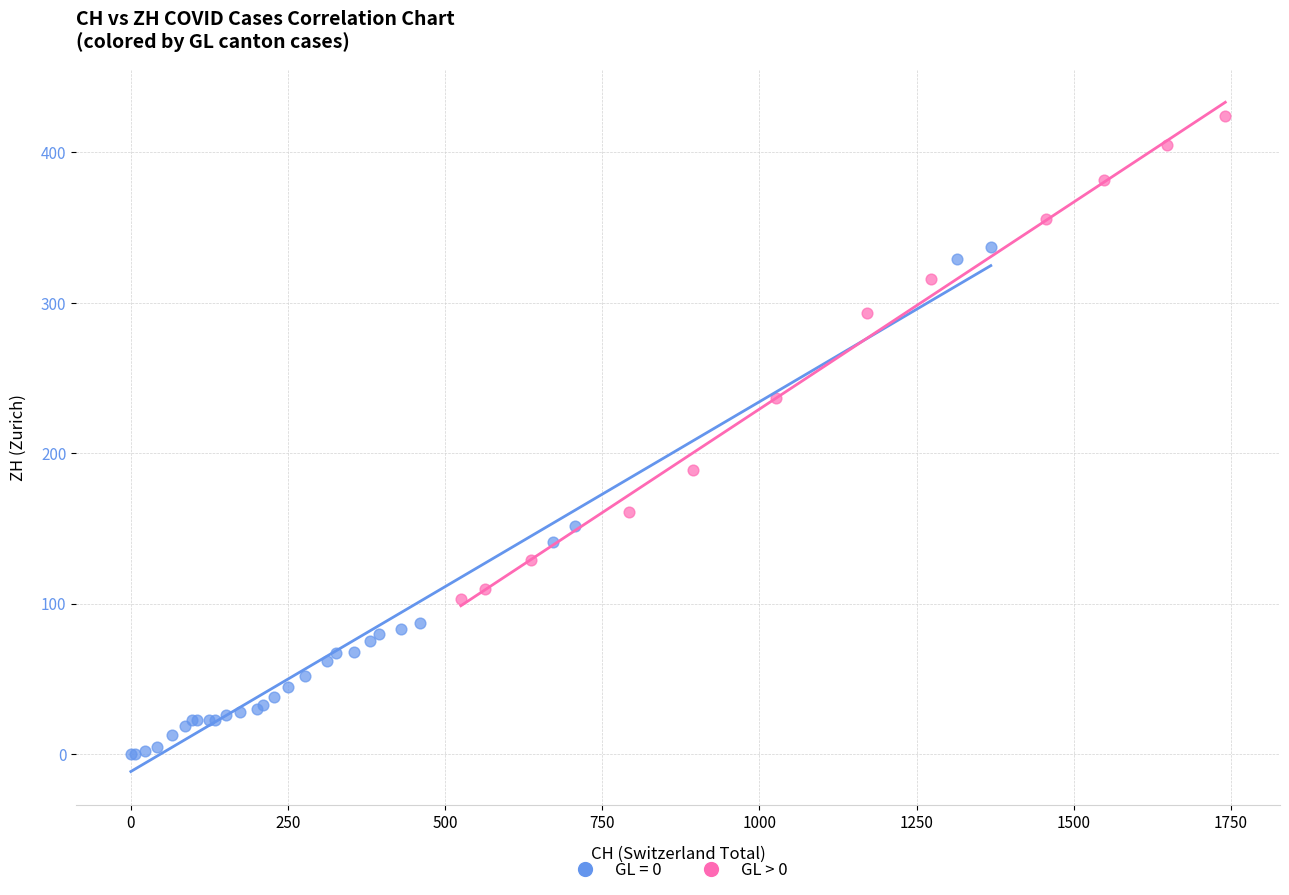

Which series reaches the maximum Y coordinate?

GL > 0